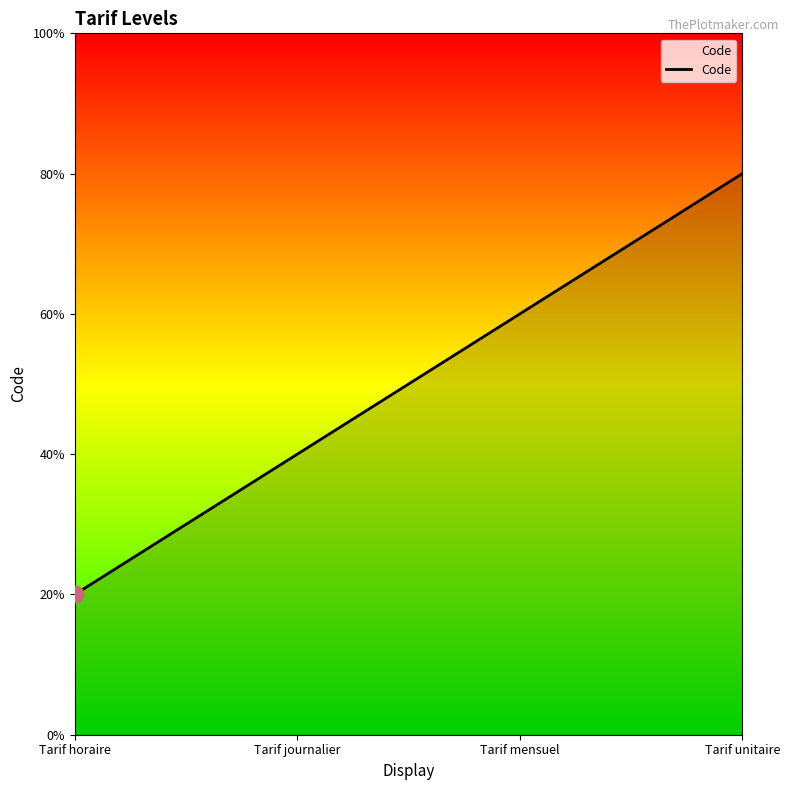

Which has a higher value, Tarif mensuel or Tarif horaire?

Tarif mensuel